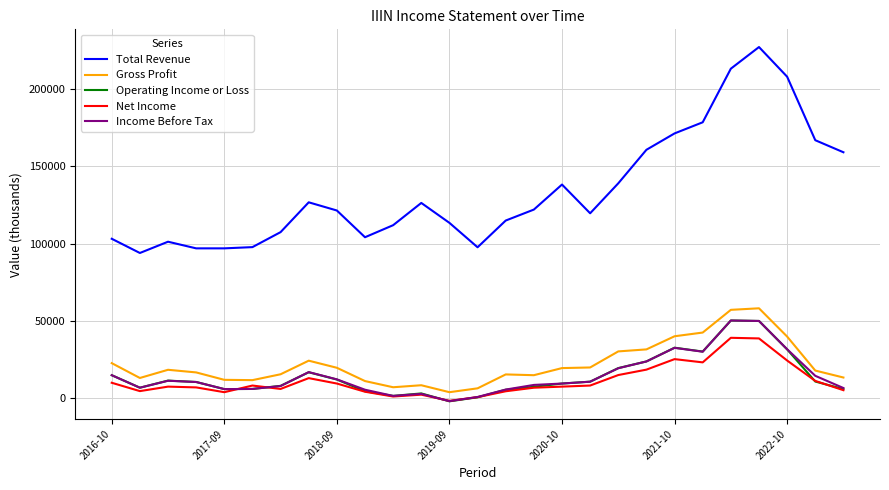

What is the lowest value of the Operating Income or Loss series?

-2100